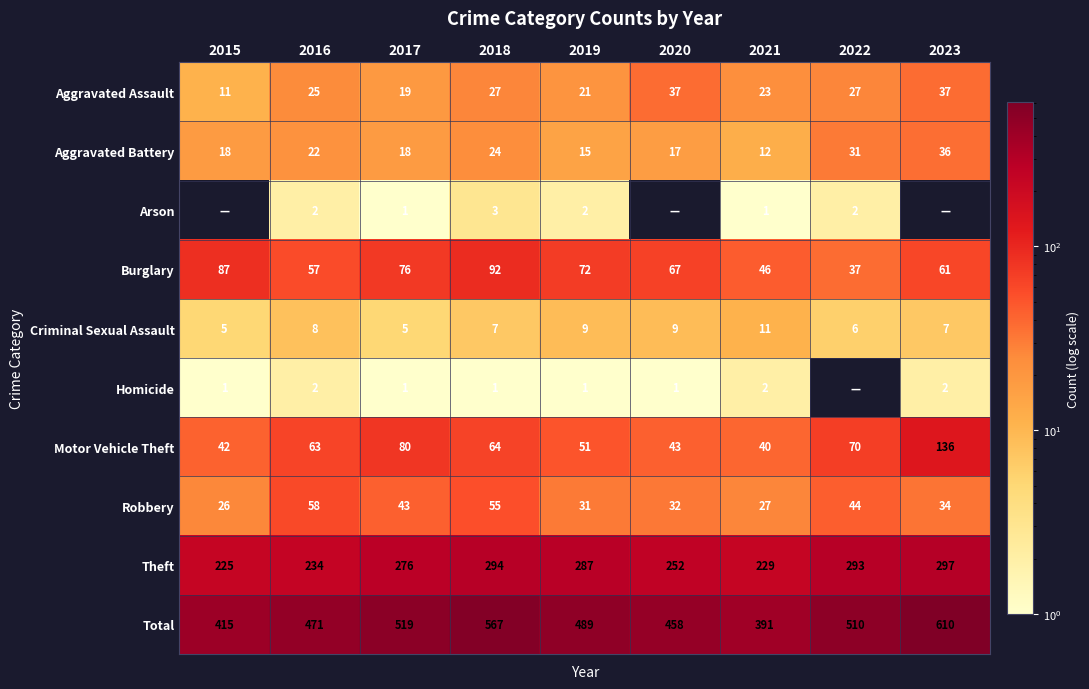

What is the spread (max minus min) of values at 2018?

566